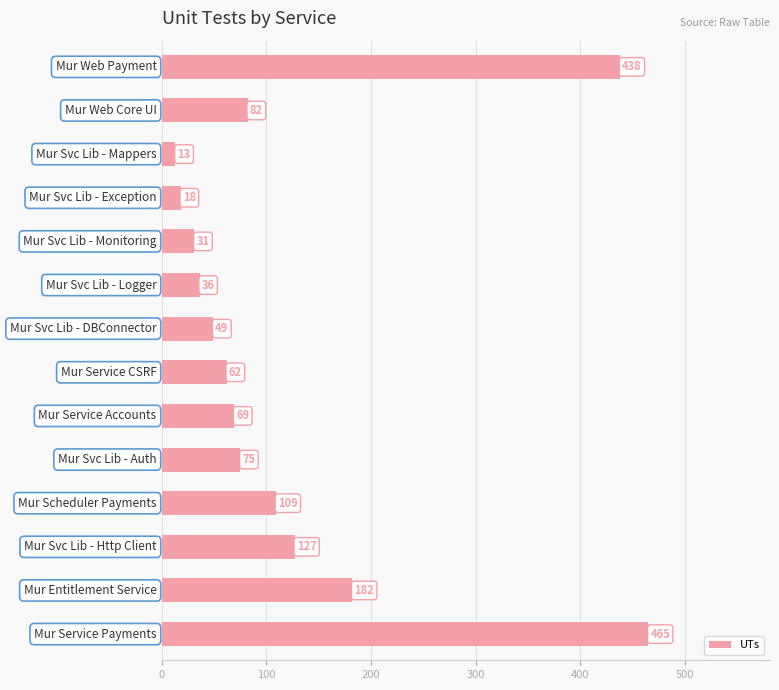

What is the maximum value shown in the chart?

465